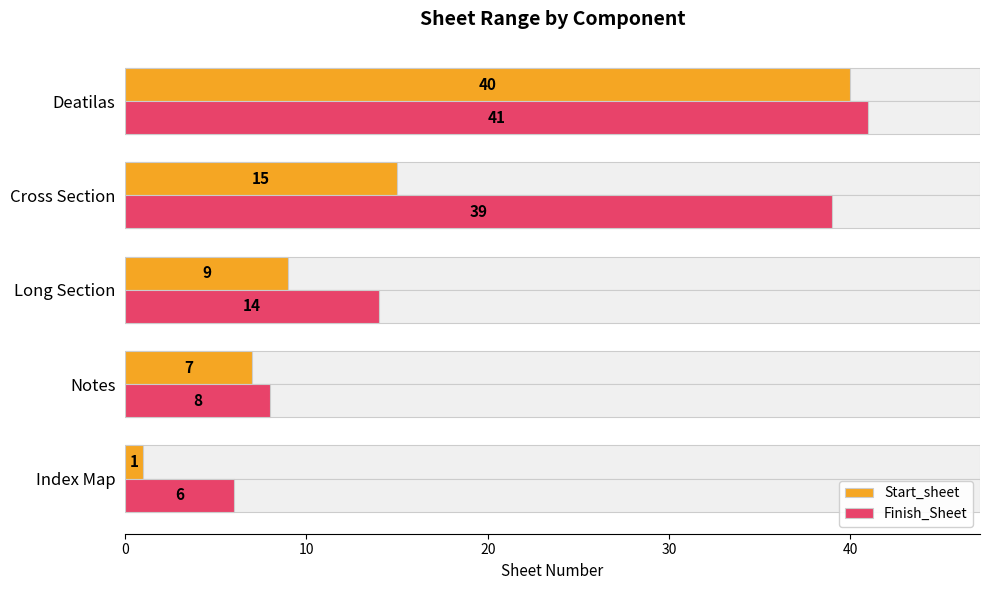

Which series changed the most between Notes and Long Section?

Finish_Sheet